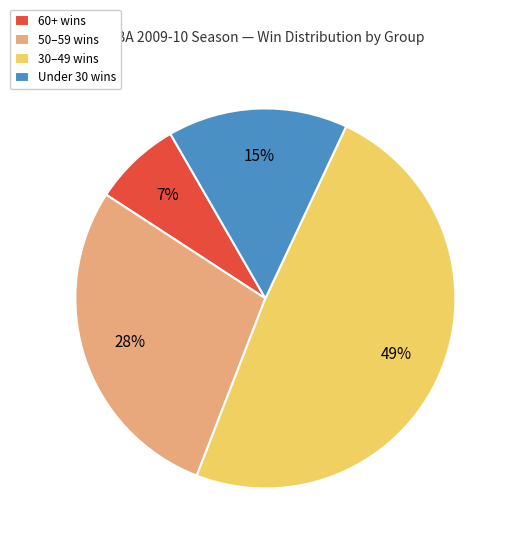

True or false: Under 30 wins accounts for 4% of the total.

False